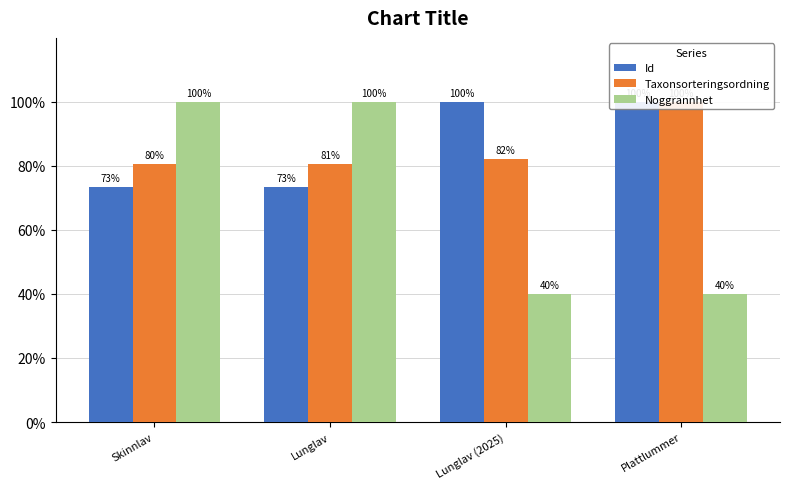

How many bars are there in each group?

3